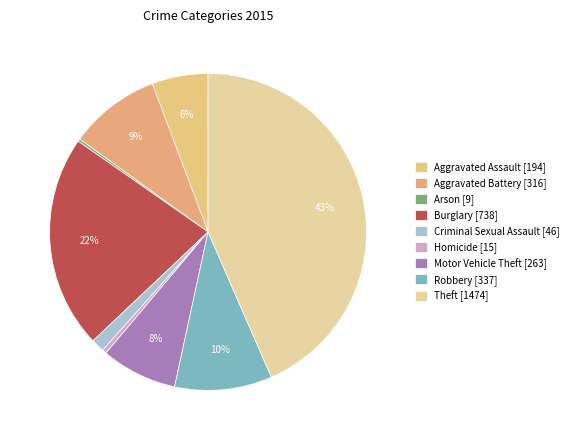

Between Burglary [738] and Aggravated Assault [194], which is larger?

Burglary [738]